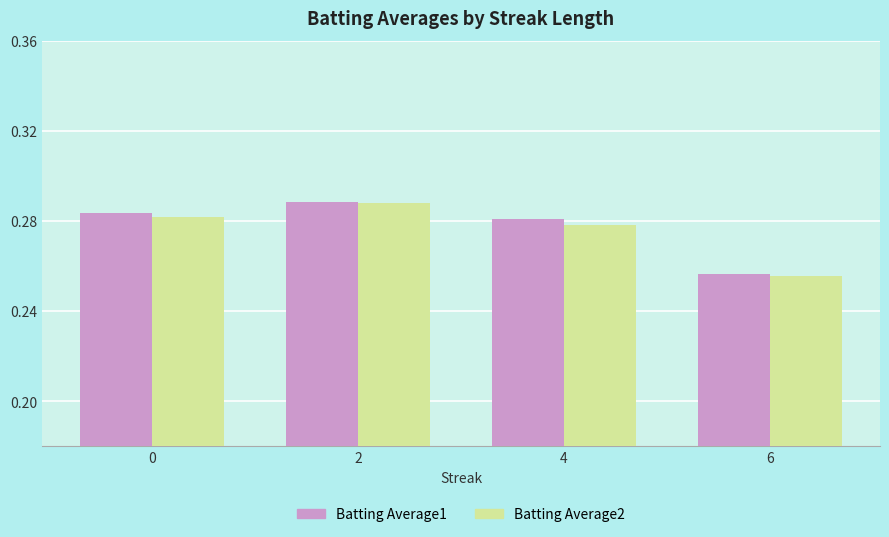

Count the Batting Average2 values in the range 0 to 1.

4